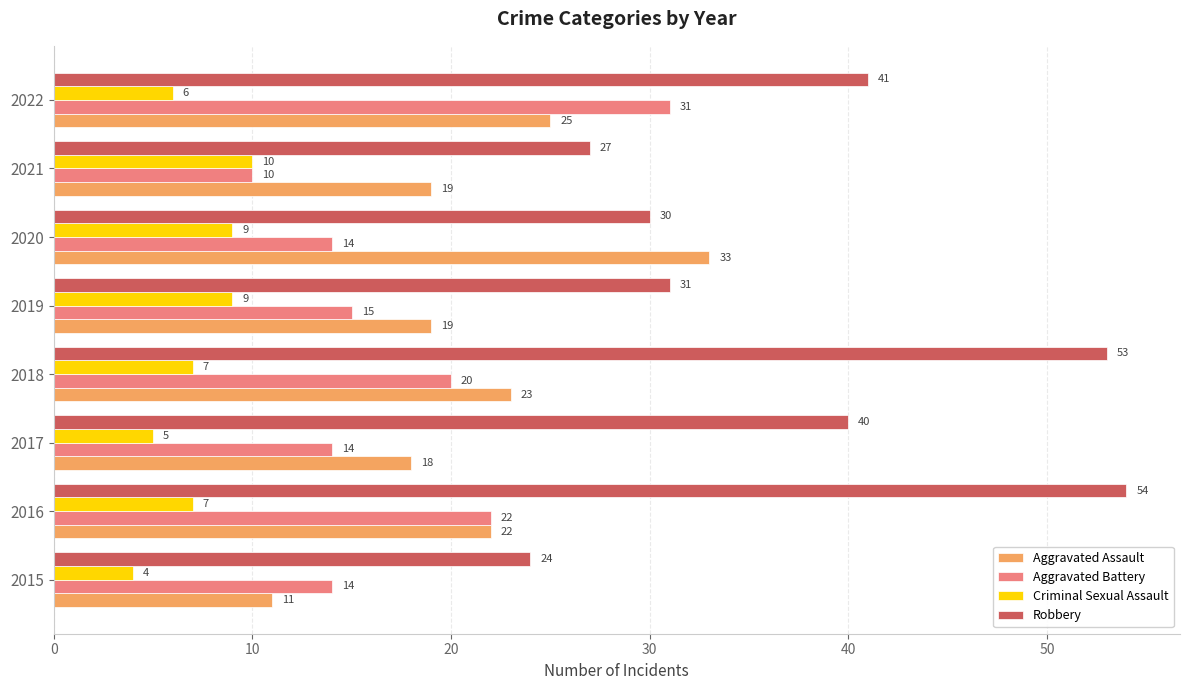

Which series has the largest total across all categories?

Robbery